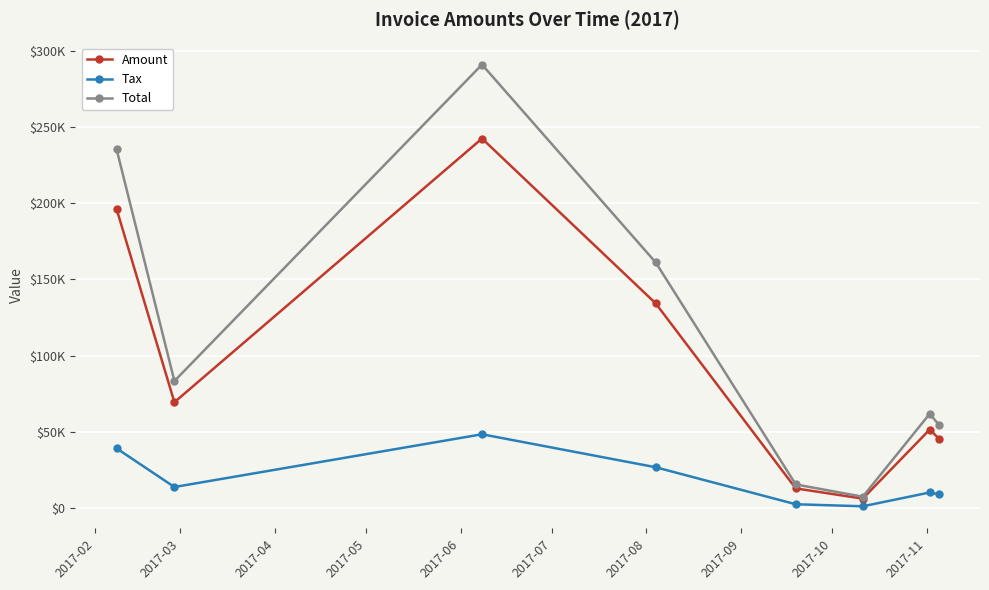

Does the chart have visible grid lines?

Yes